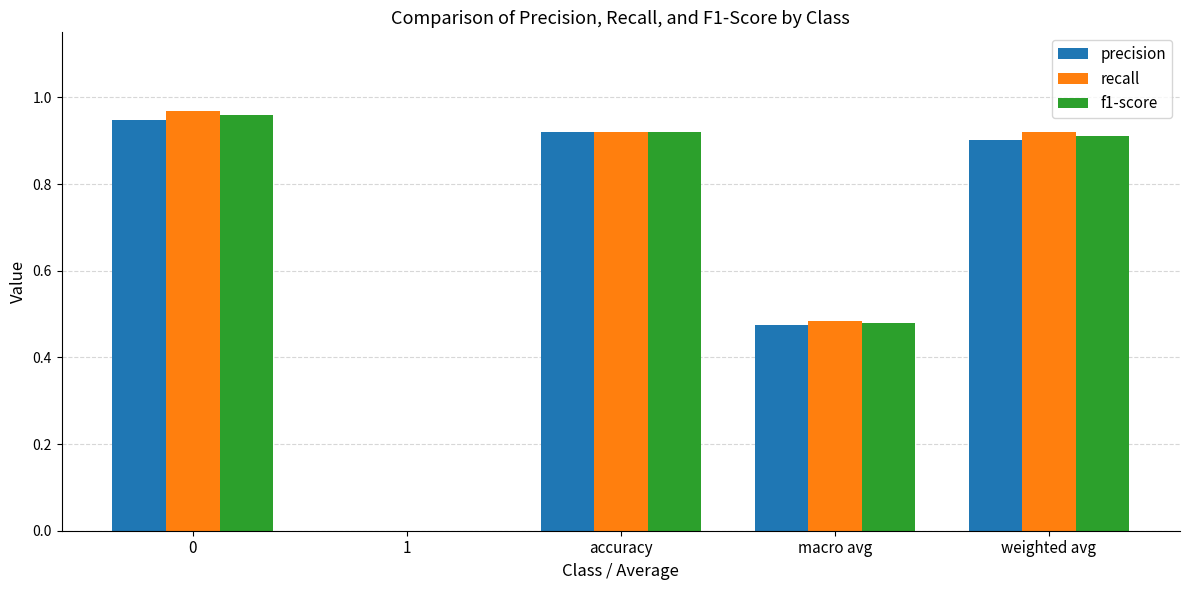

Between macro avg and weighted avg, which series saw the biggest shift?

recall